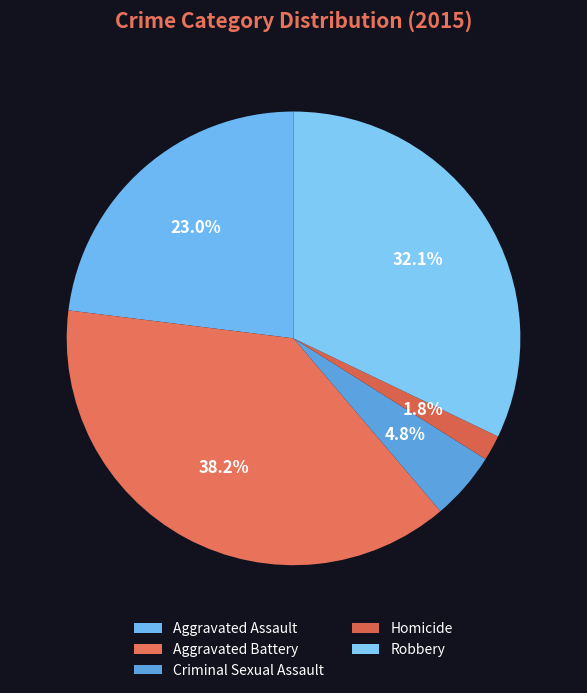

To the nearest percent, what is the combined percentage of Criminal Sexual Assault and Homicide?

7%